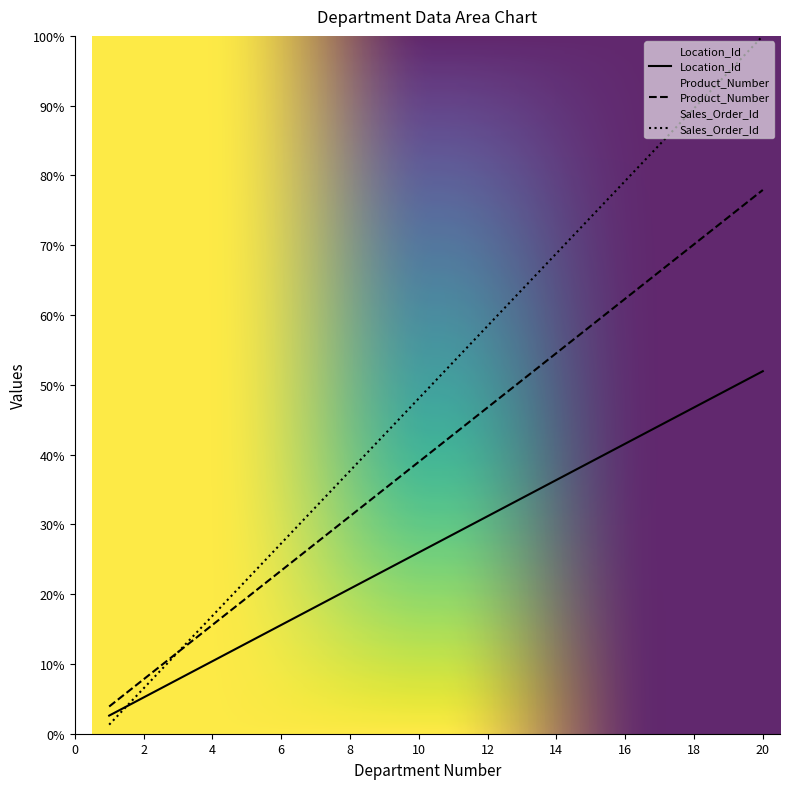

Reading right to left, extract all data points from this chart.

Location_Id: 51.9	49.4	46.8	44.2	41.6	39.0	36.4	33.8	31.2	28.6	26.0	23.4	20.8	18.2	15.6	13.0	10.4	7.8	5.2	2.6
Product_Number: 77.9	74.0	70.1	66.2	62.3	58.4	54.5	50.6	46.8	42.9	39.0	35.1	31.2	27.3	23.4	19.5	15.6	11.7	7.8	3.9
Sales_Order_Id: 100.0	94.8	89.6	84.4	79.2	74.0	68.8	63.6	58.4	53.2	48.1	42.9	37.7	32.5	27.3	22.1	16.9	11.7	6.5	1.3